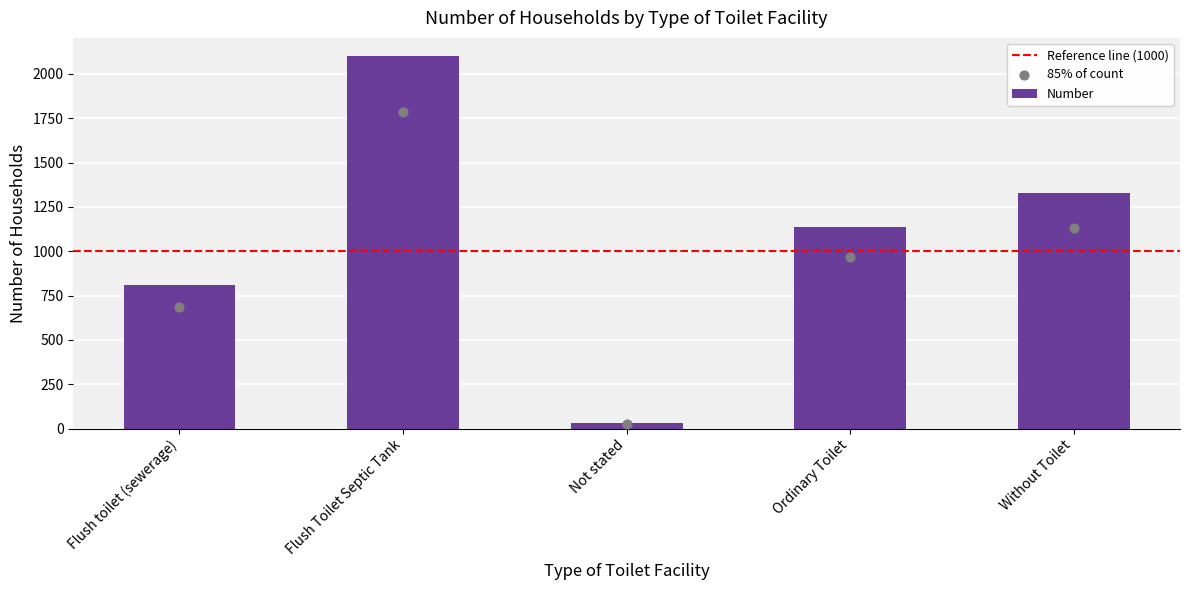

What is the change in value from Flush Toilet Septic Tank to Without Toilet?

-654.5